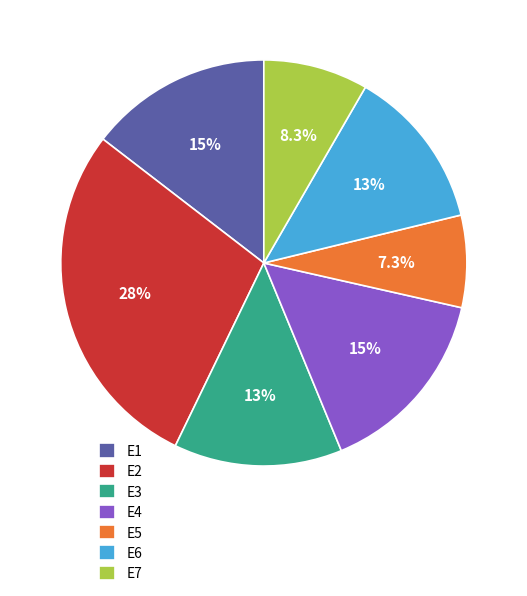

Which slice is the largest?

E2